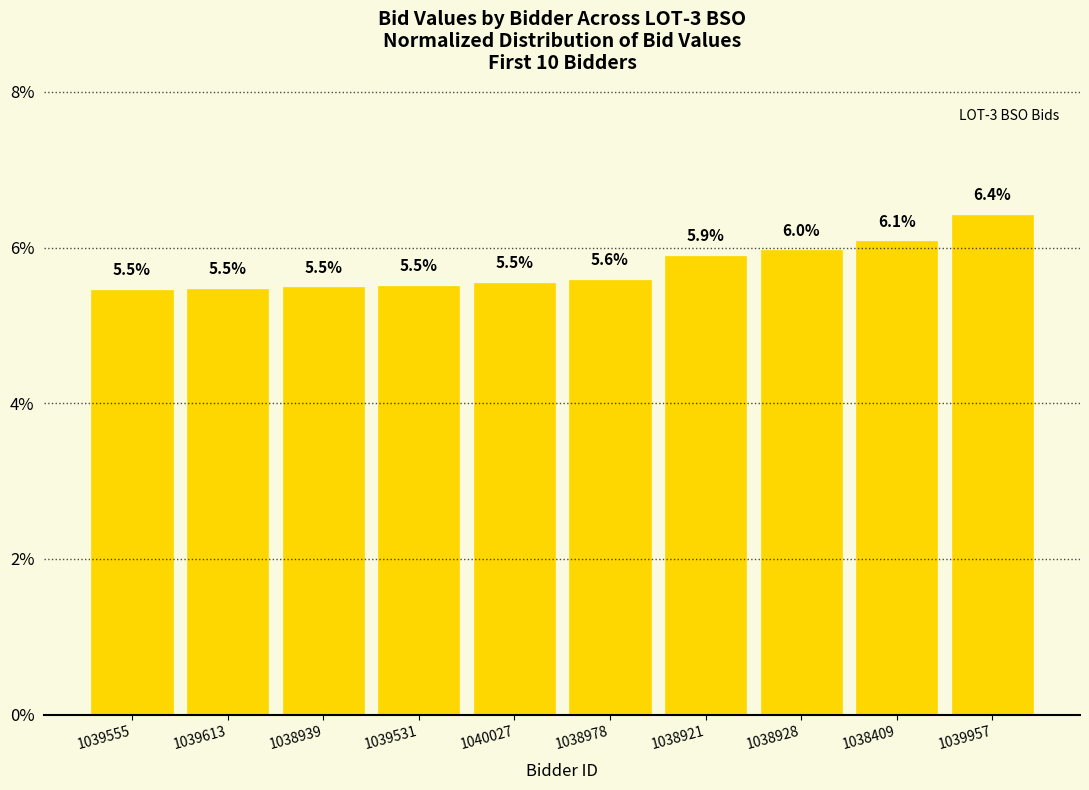

What is the label of the 3rd bar from the right?

1038928